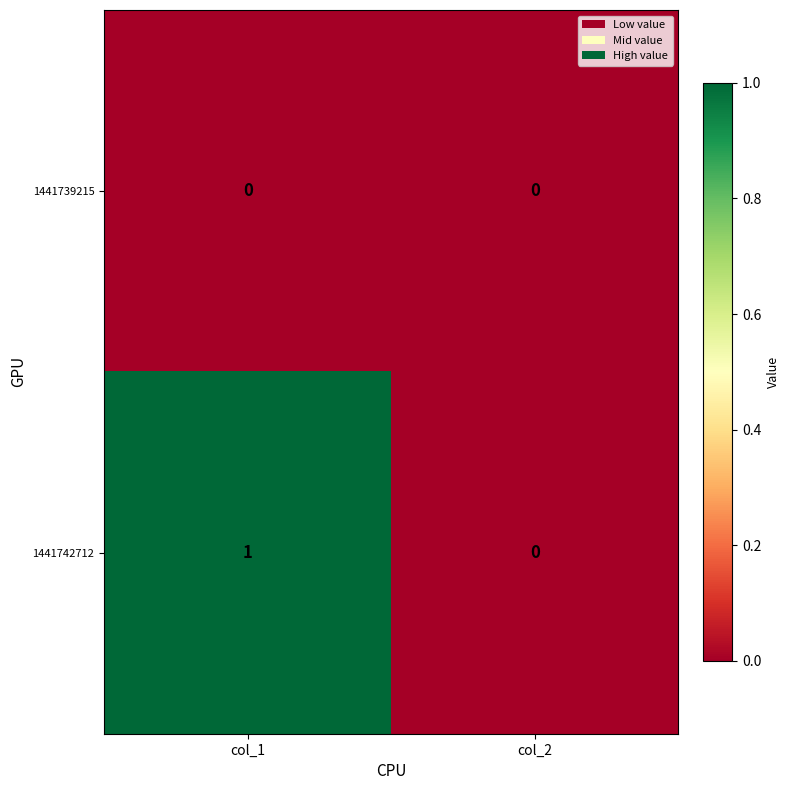

Which series has the largest range (max minus min)?

1441742712